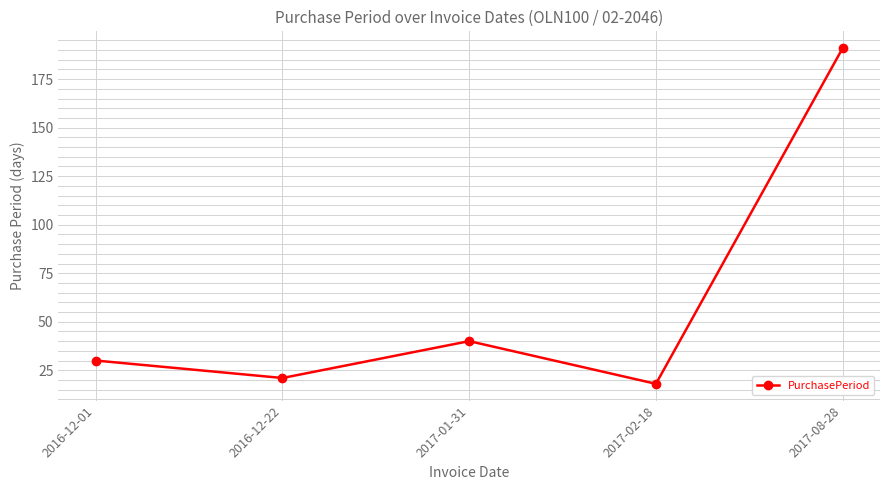

What is the label of the 5th point from the right?

2016-12-01